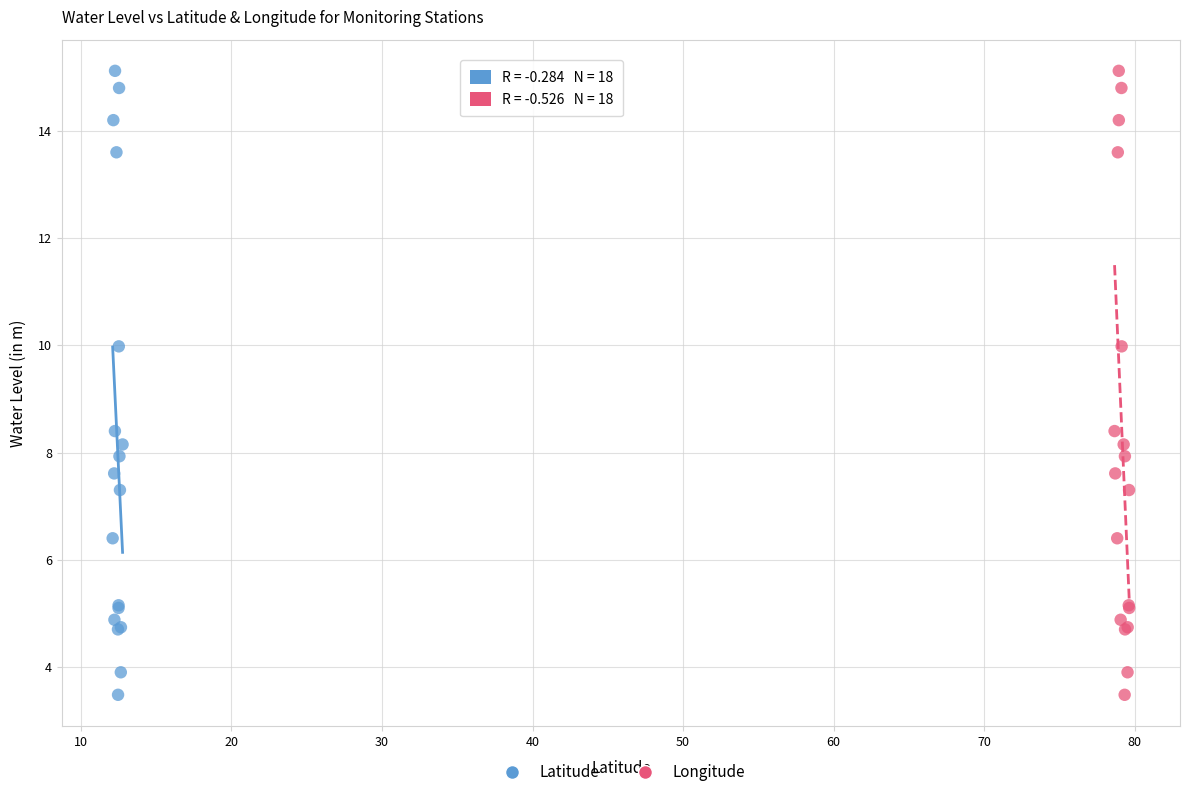

What are all the series names shown in the legend?

Latitude, Longitude